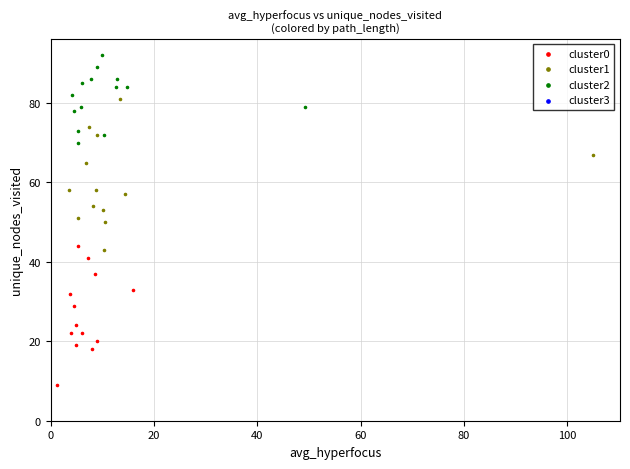

Which series contains the highest Y value?

cluster2